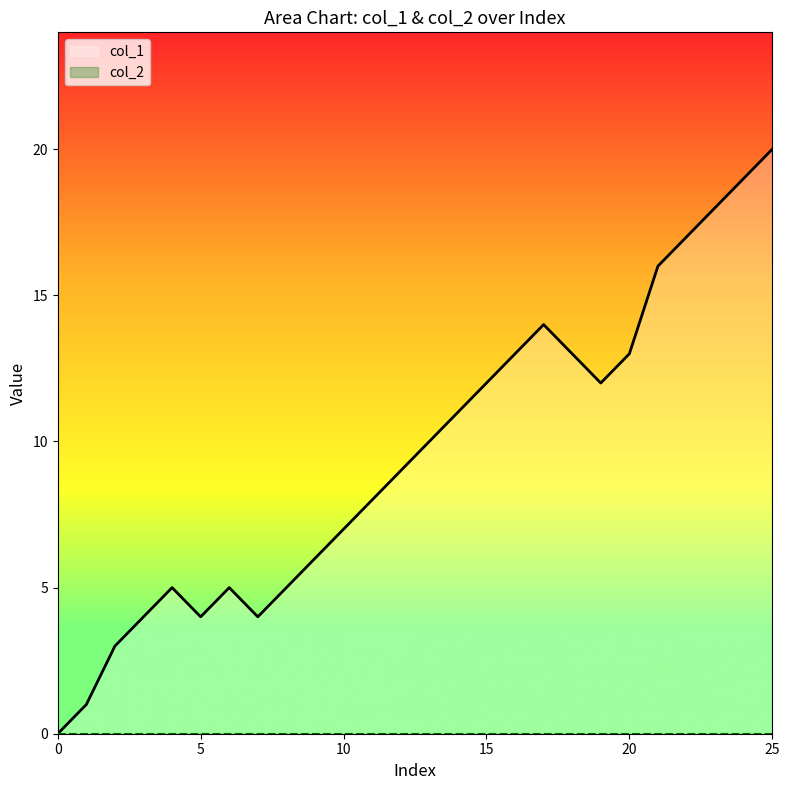

At which category is the sum across all series the highest?

25